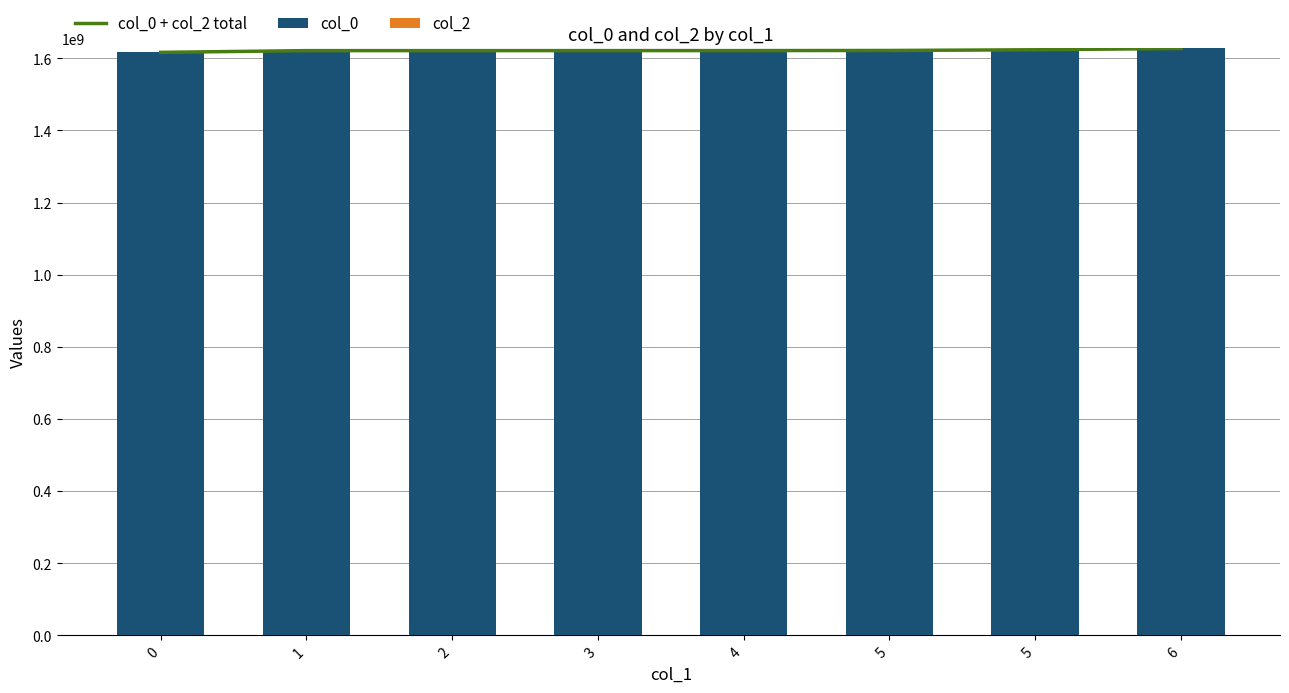

Which has a higher value, 2 or 5?

5